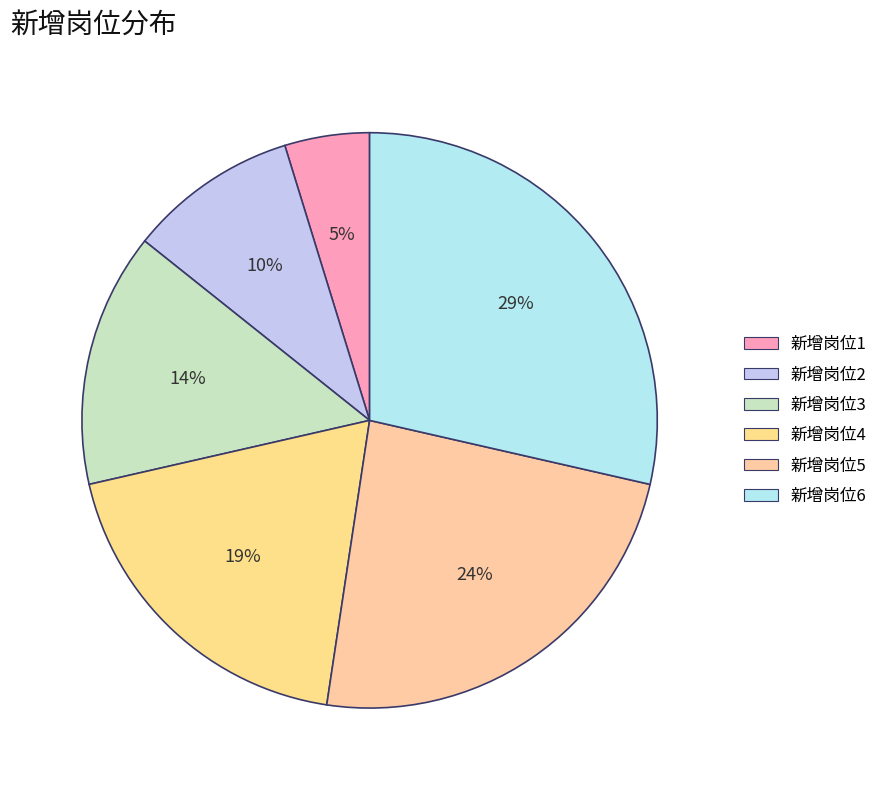

Rank the categories by value from highest to lowest.

新增岗位6, 新增岗位5, 新增岗位4, 新增岗位3, 新增岗位2, 新增岗位1